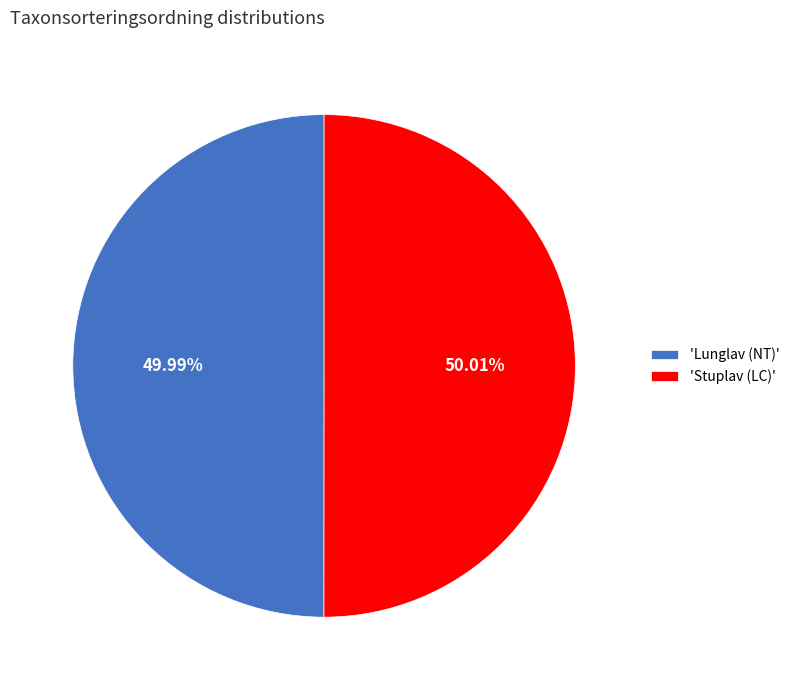

Does any single category account for the majority?

Yes